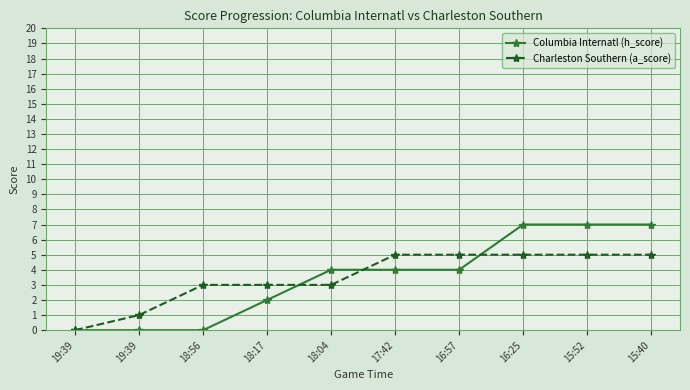

Rank the categories by Columbia Internatl (h_score) value from highest to lowest.

16:25, 15:52, 15:40, 18:04, 17:42, 16:57, 18:17, 19:39, 19:39, 18:56